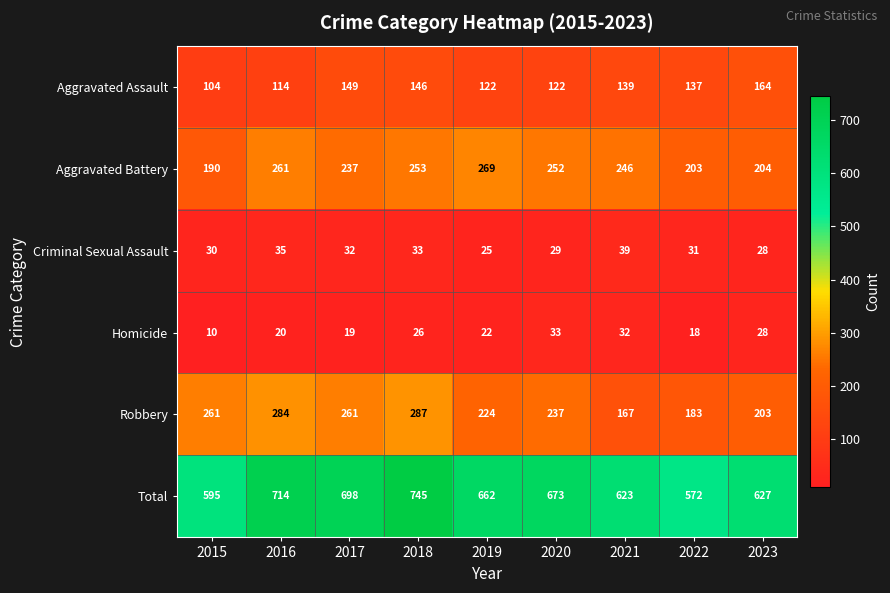

Rank the series by their maximum value, from highest to lowest.

Total, Robbery, Aggravated Battery, Aggravated Assault, Criminal Sexual Assault, Homicide